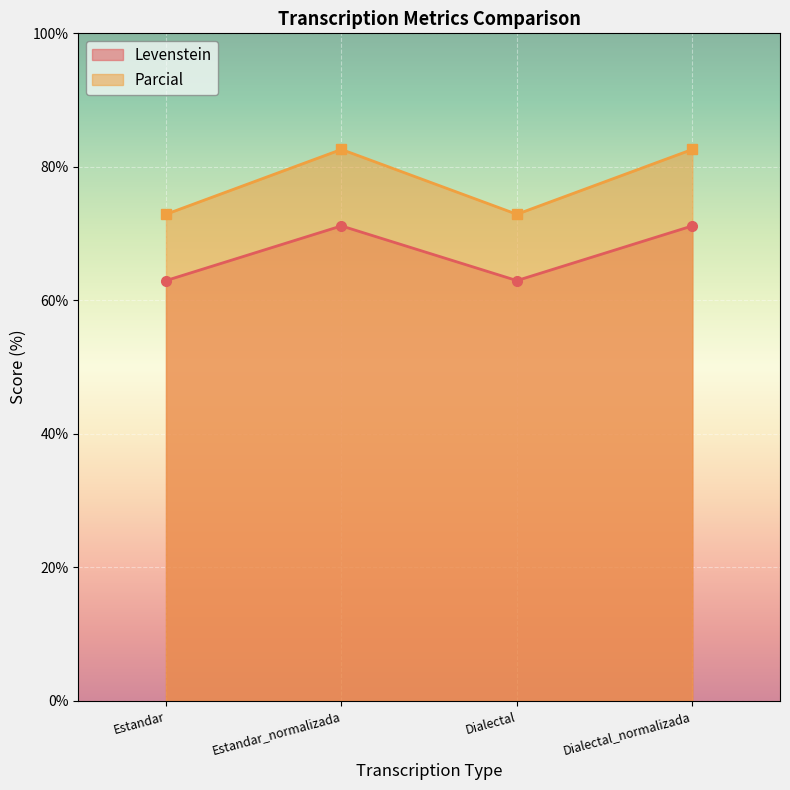

What is the average value of the Levenstein series?

67.1